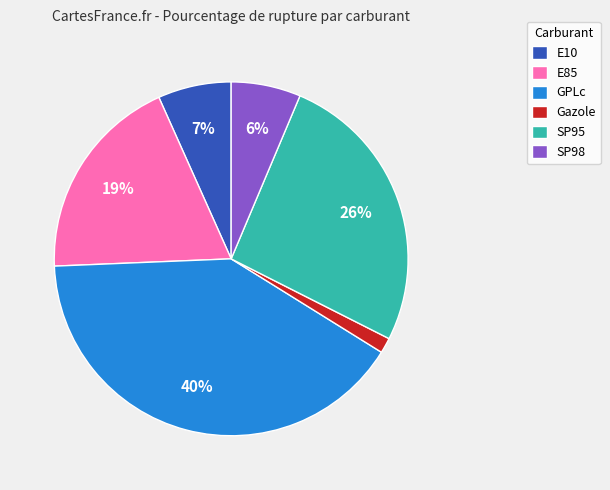

How many slices are in this pie chart?

6